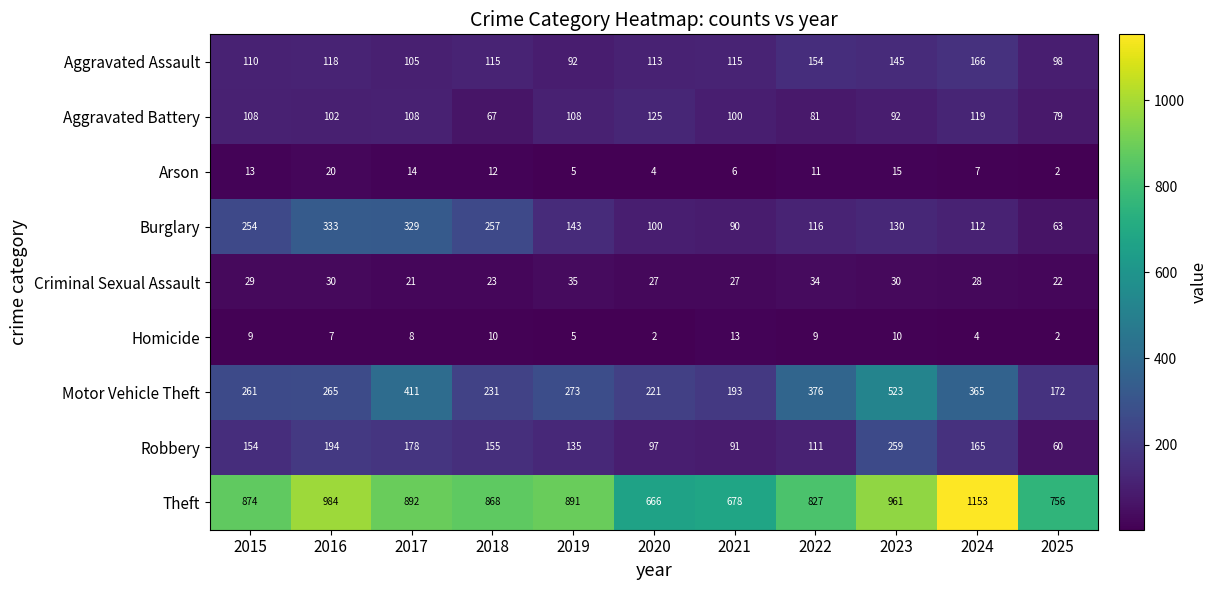

Which series has the largest total across all categories?

Theft